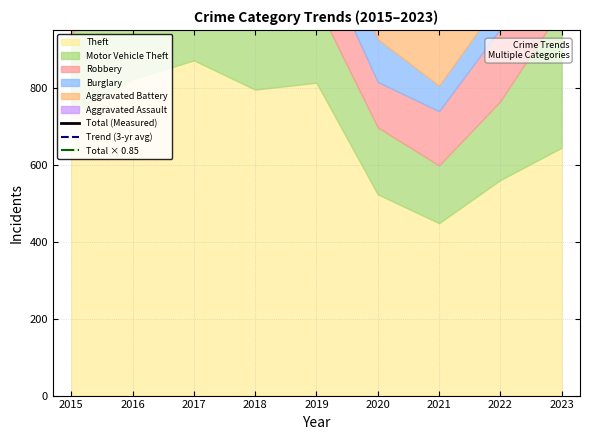

What is the value of the Trend (3-yr avg) point at the 1st from the left?

1582.0